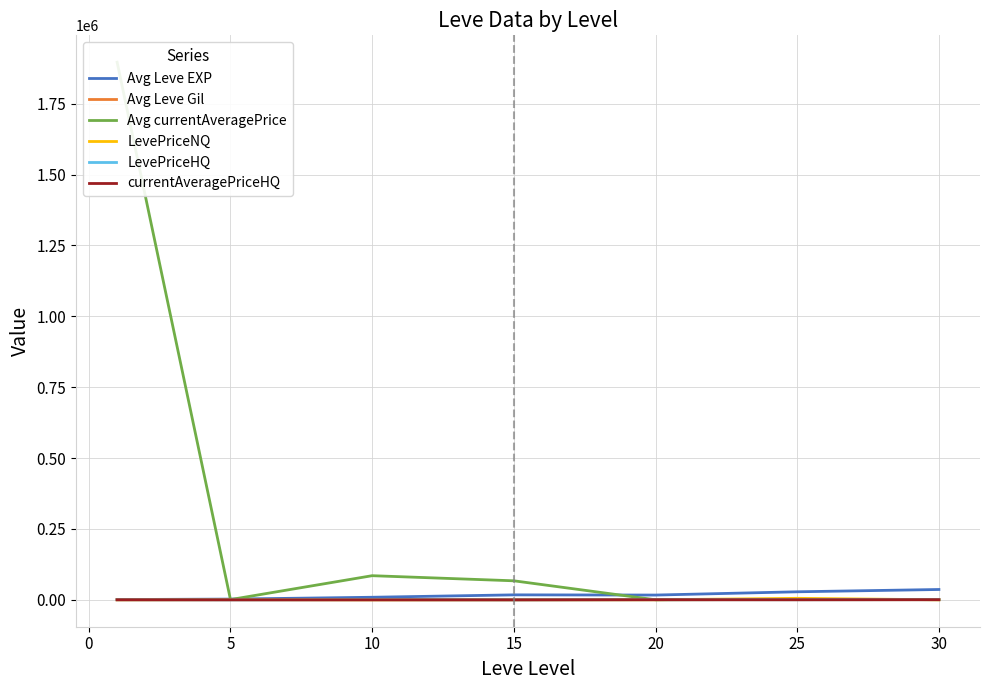

What is the label of the 3rd point from the right?

20